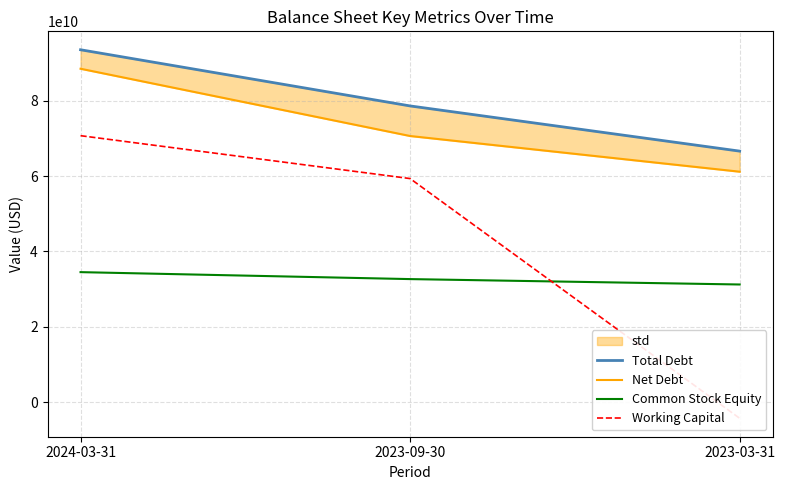

Is it true that Common Stock Equity equals 49199584997 at 2023-03-31?

False